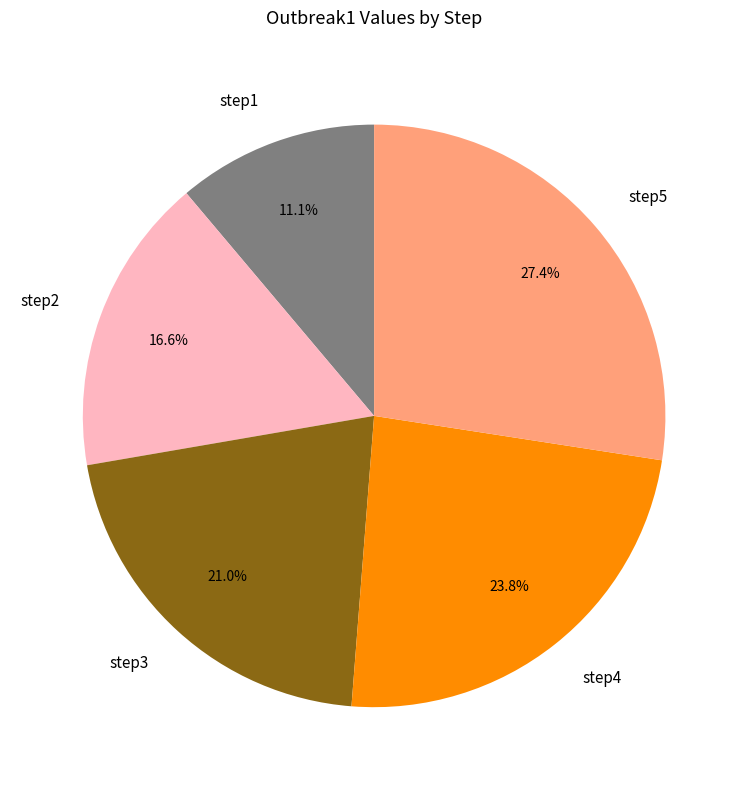

Between step2 and step5, which is larger?

step5